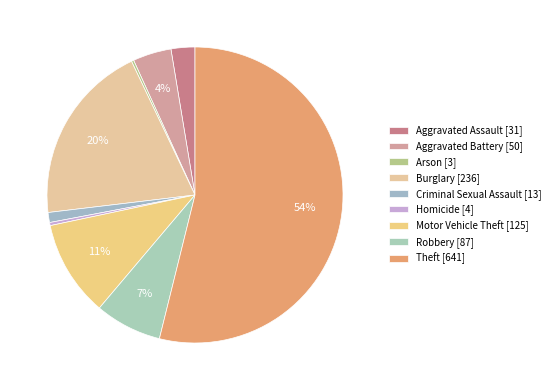

Which has a higher value, Burglary or Motor Vehicle Theft?

Burglary